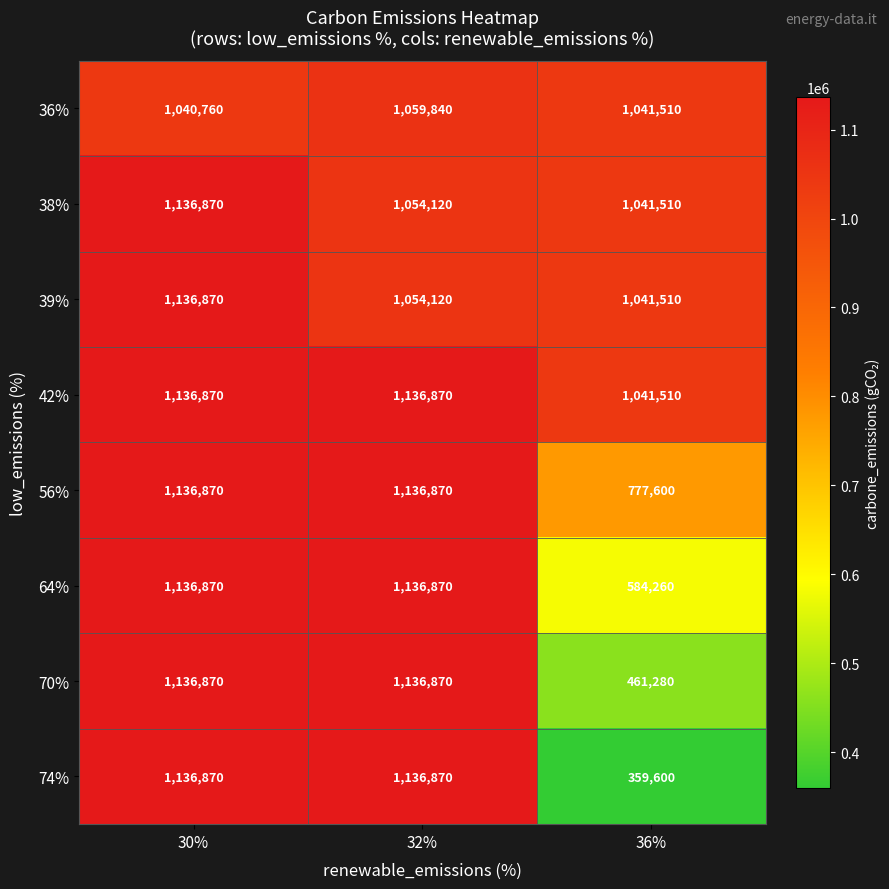

The value of 42% at 32% is 1729016. True or false?

False